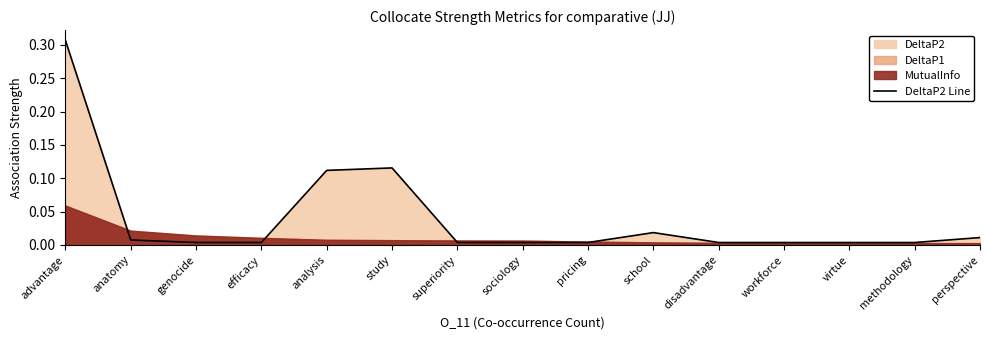

Does the chart display data point markers on the line(s)?

No